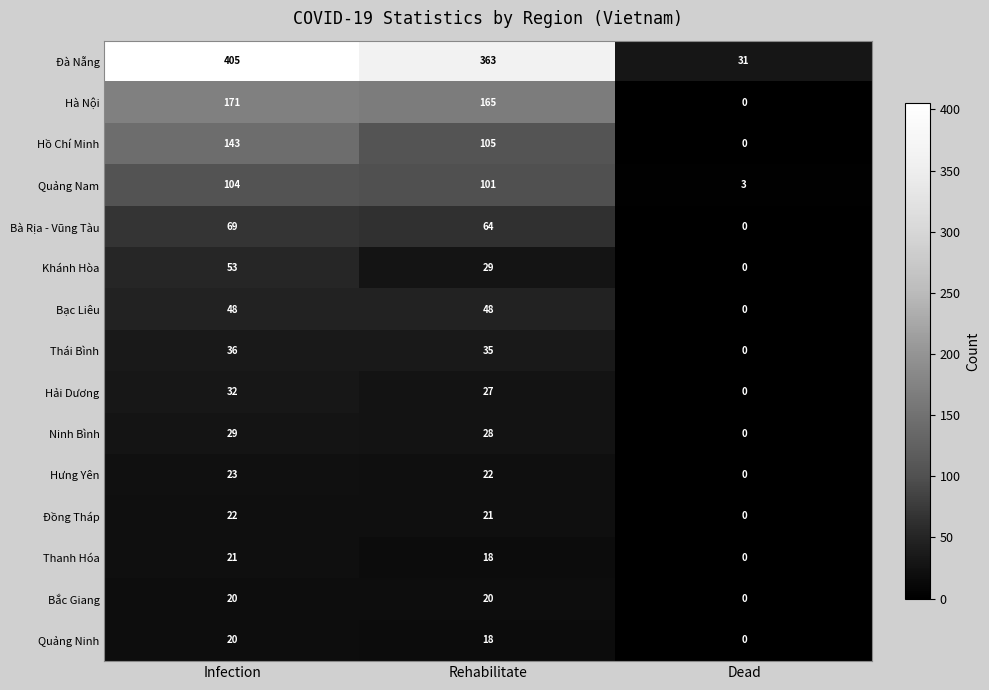

Which series changed the most between Infection and Dead?

Đà Nẵng